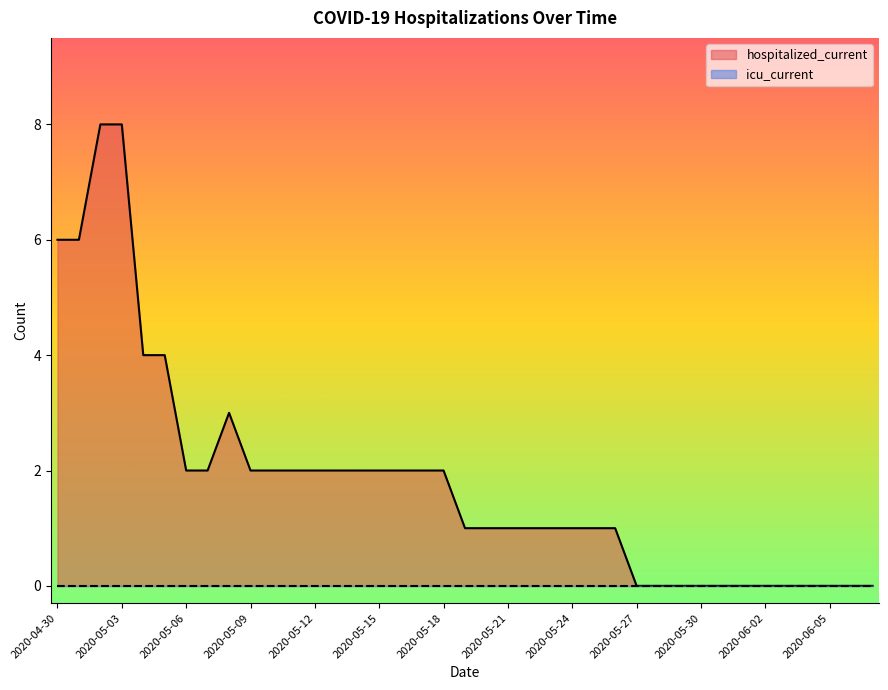

At which label is the value closest to 4?

2020-05-04